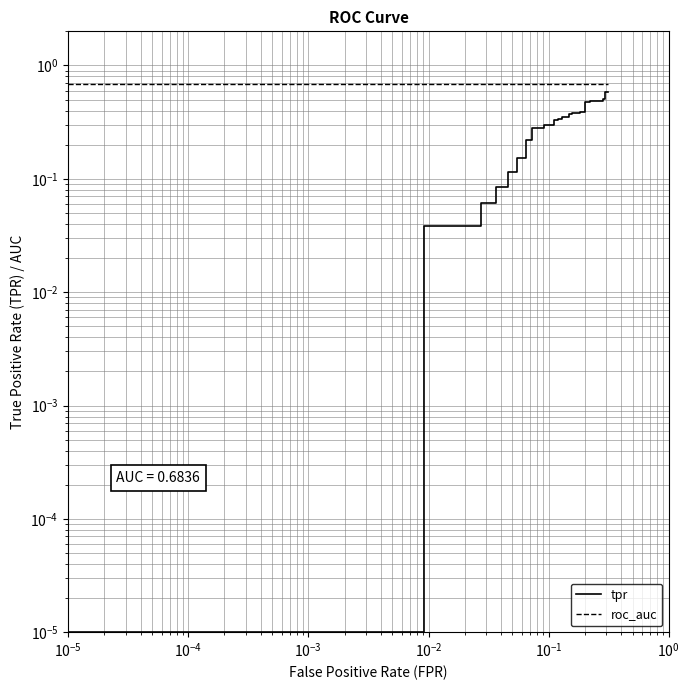

True or false: roc_auc has a value of 0.7 at $\mathdefault{10^{-2}}$.

True